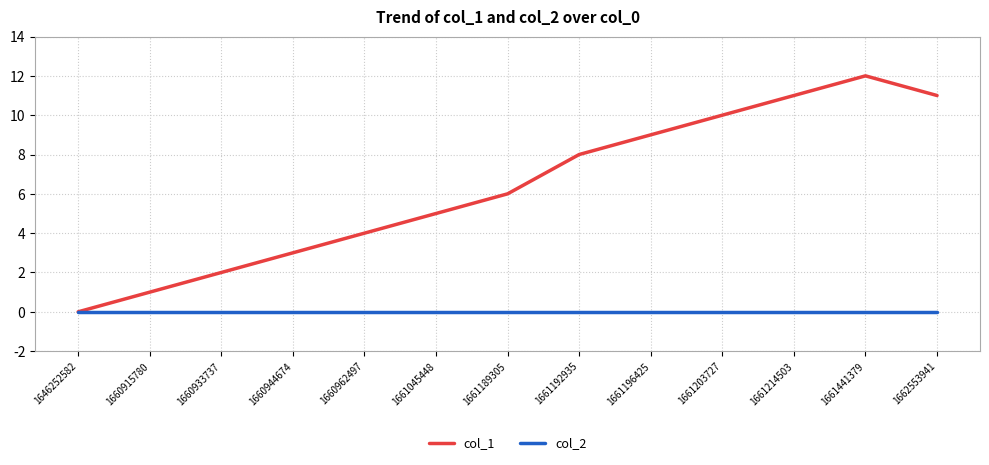

The value of col_1 at 1660915780 is 1. True or false?

True